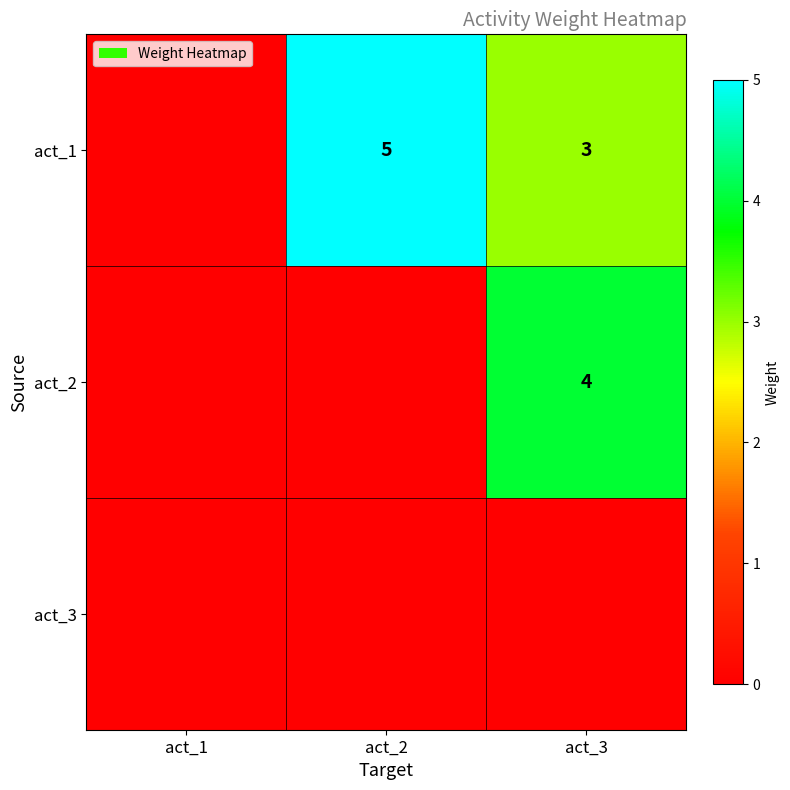

The act_1 series shows 5 at act_2. True or false?

True